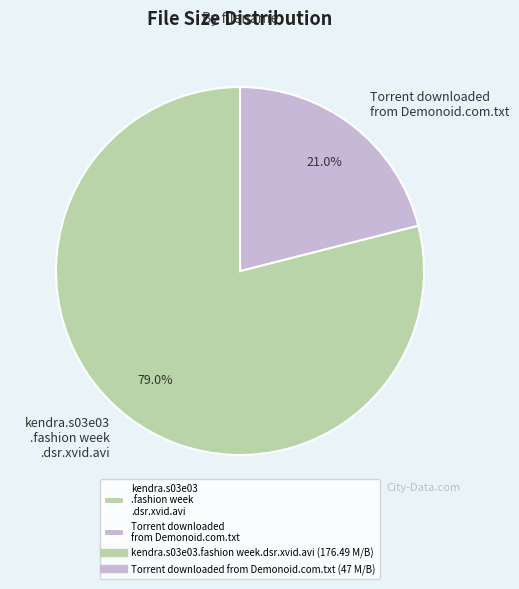

Rank the categories by value from lowest to highest.

Torrent downloaded from Demonoid.com.txt, kendra.s03e03 .fashion week .dsr.xvid.avi